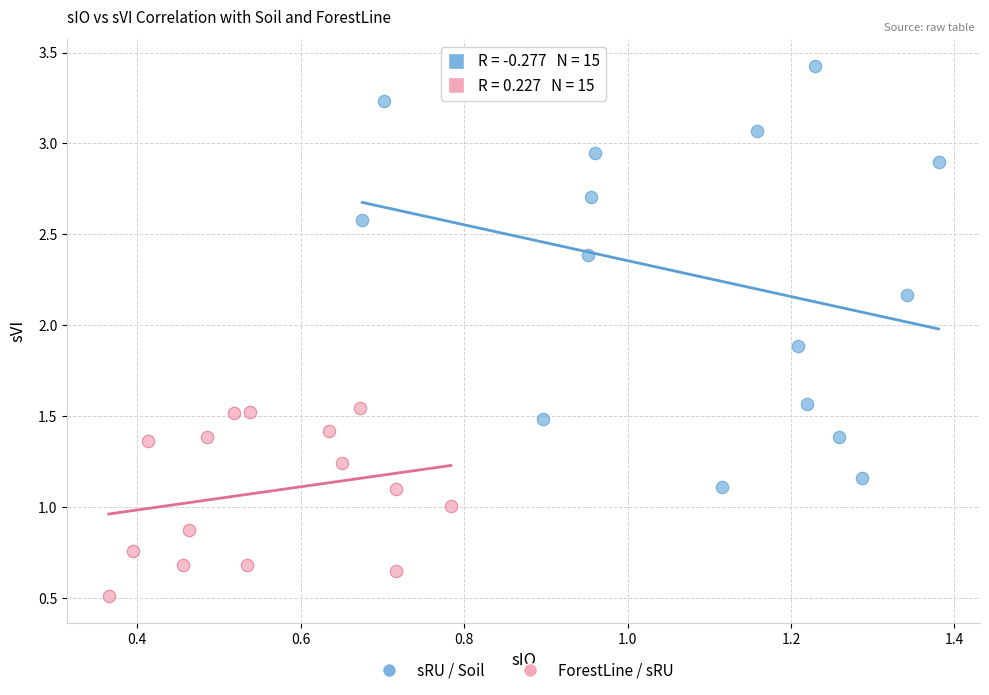

Which series contains the highest Y value?

sRU / Soil